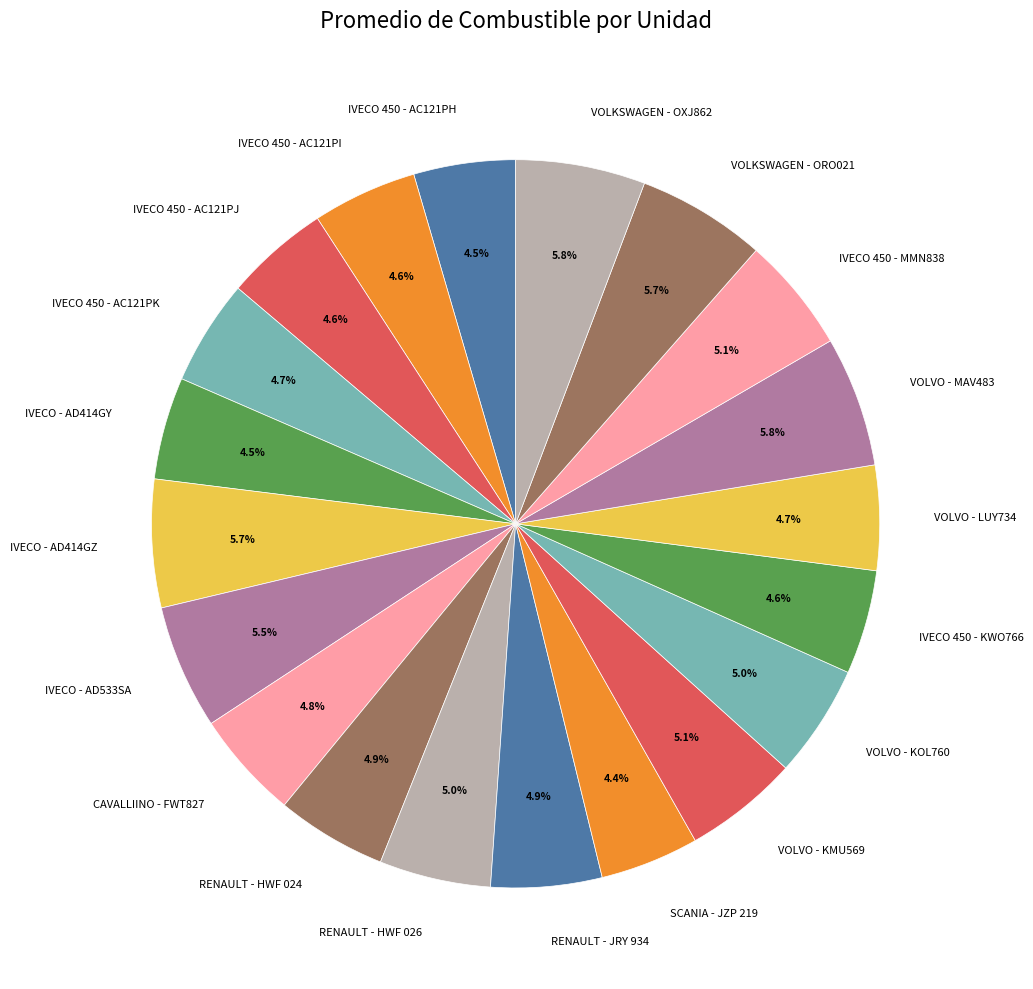

Count the number of slices in the pie.

20